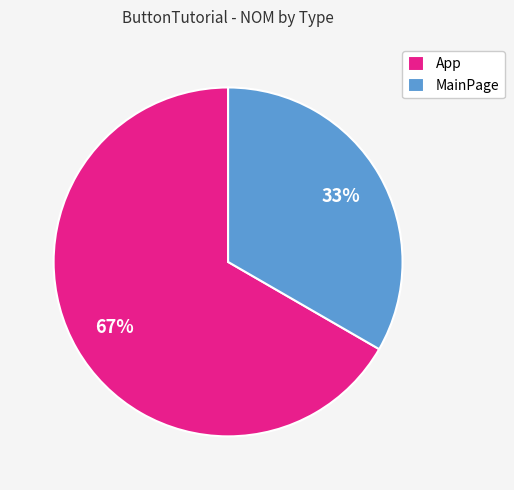

Do App and MainPage together represent more than half of the pie?

Yes